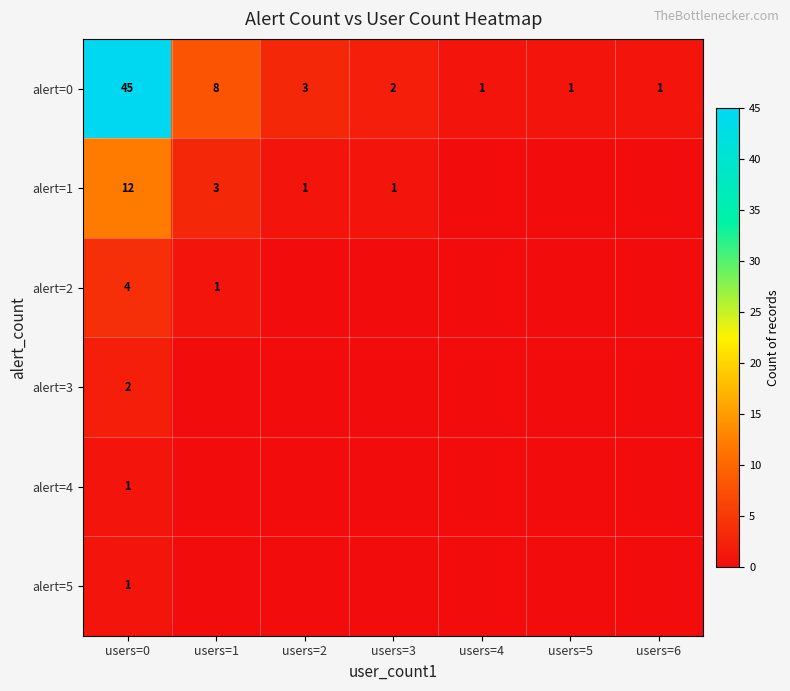

How many distinct data groups are displayed?

6